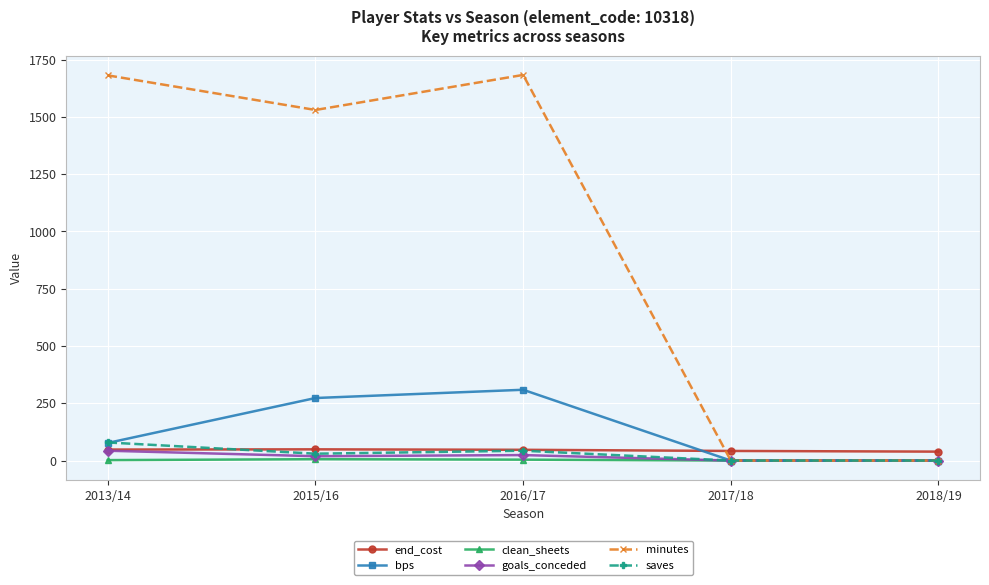

True or false: minutes has more than 2 interior local peaks.

False